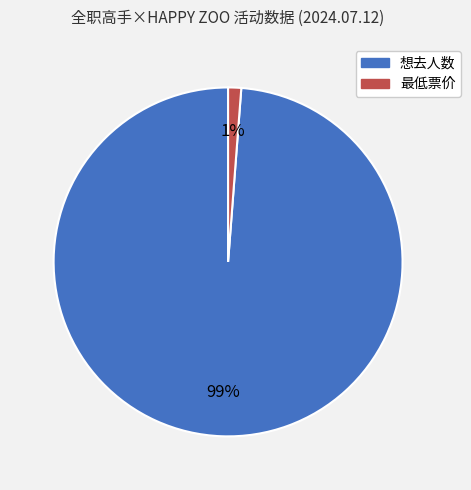

Which has a higher value, 最低票价 or 想去人数?

想去人数